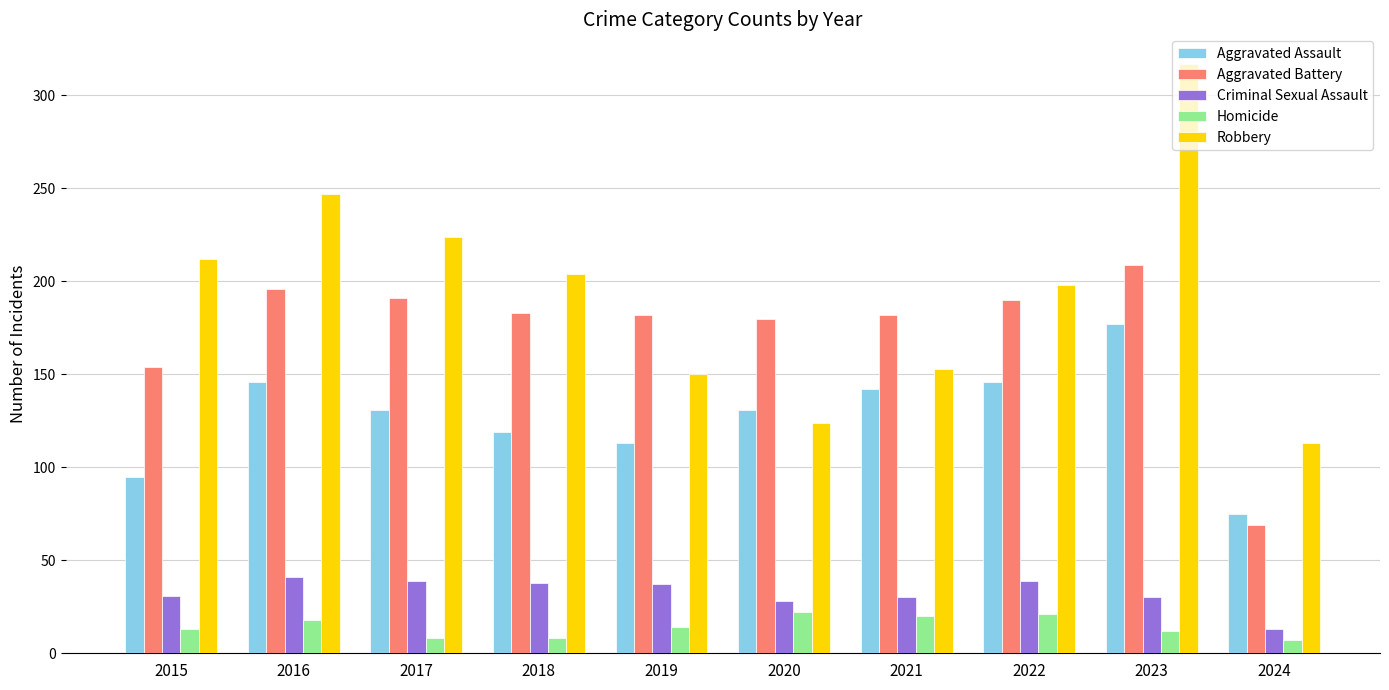

Which category has the highest value across all series?

2023